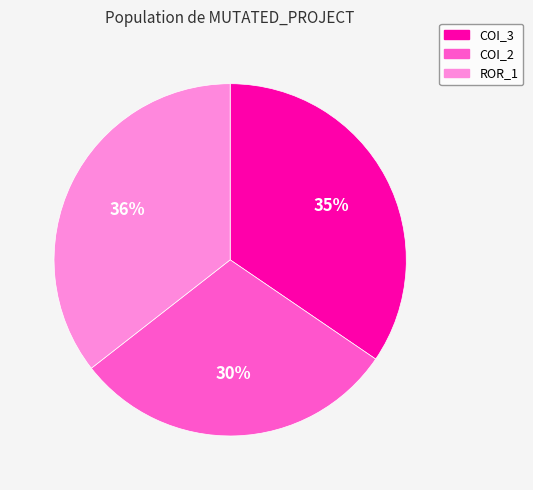

What percentage is the ROR_1 slice, to the nearest percent?

36%